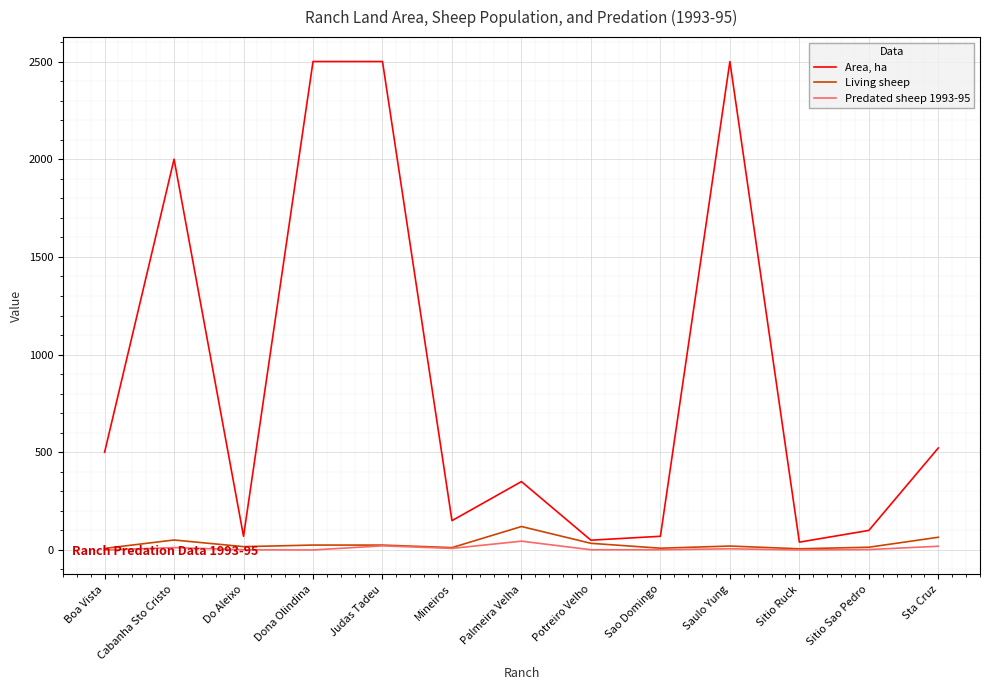

List the series in order of their peak value, highest first.

Area, ha, Living sheep, Predated sheep 1993-95